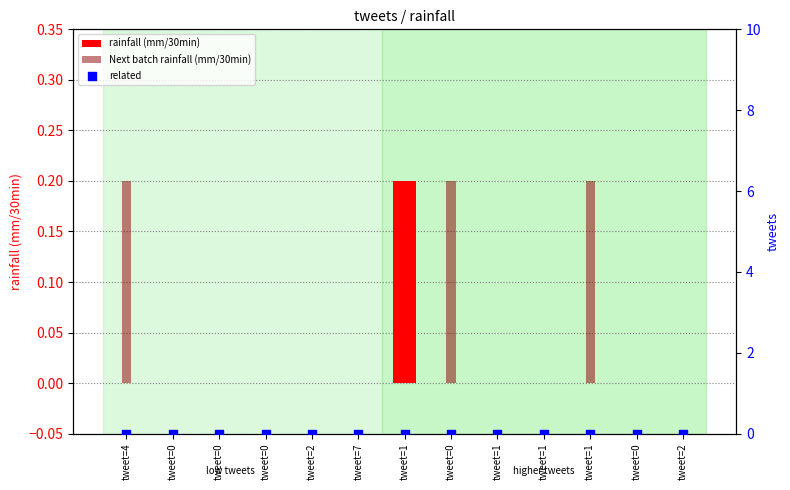

What are all the series names shown in the legend?

rainfall (mm/30min), Next batch rainfall (mm/30min), related